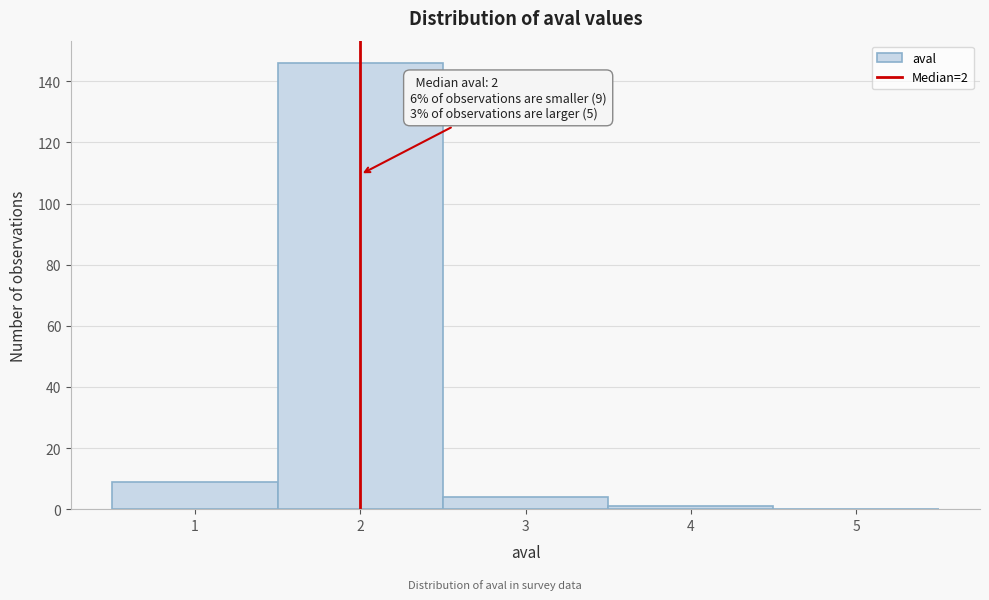

Which range on the x-axis has the tallest bar?

1.5 to 2.5